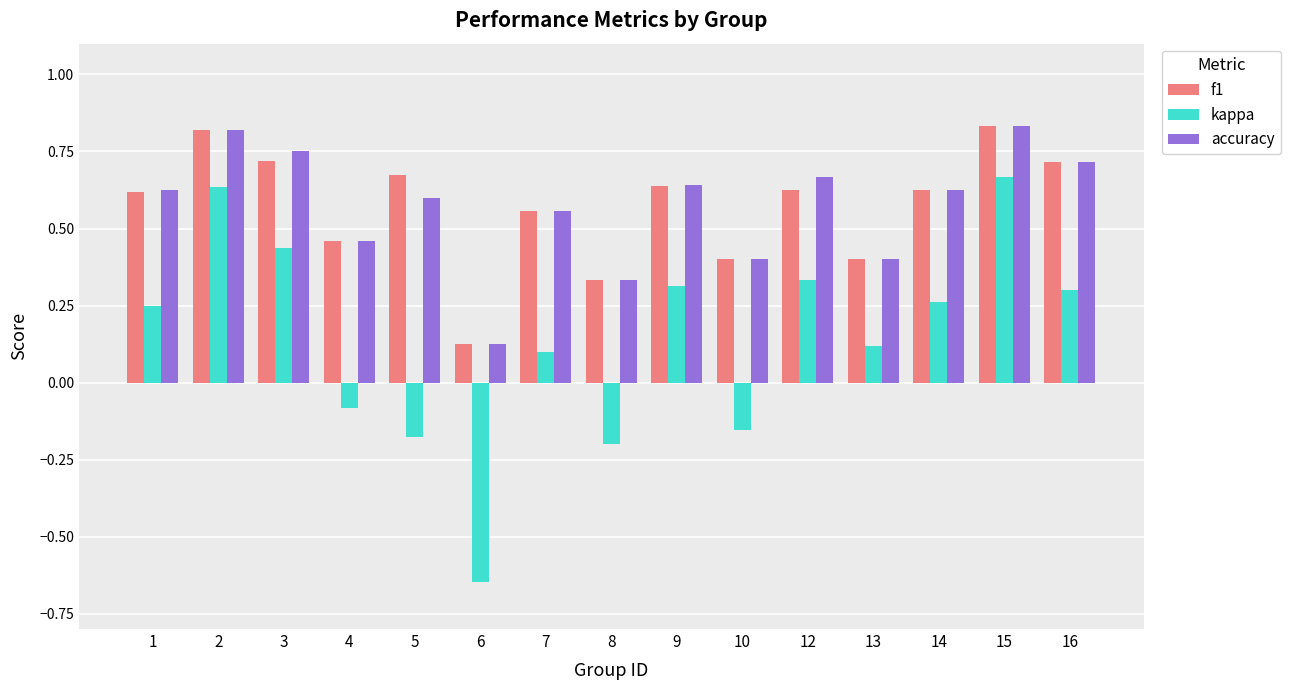

How many bars are there in each group?

3